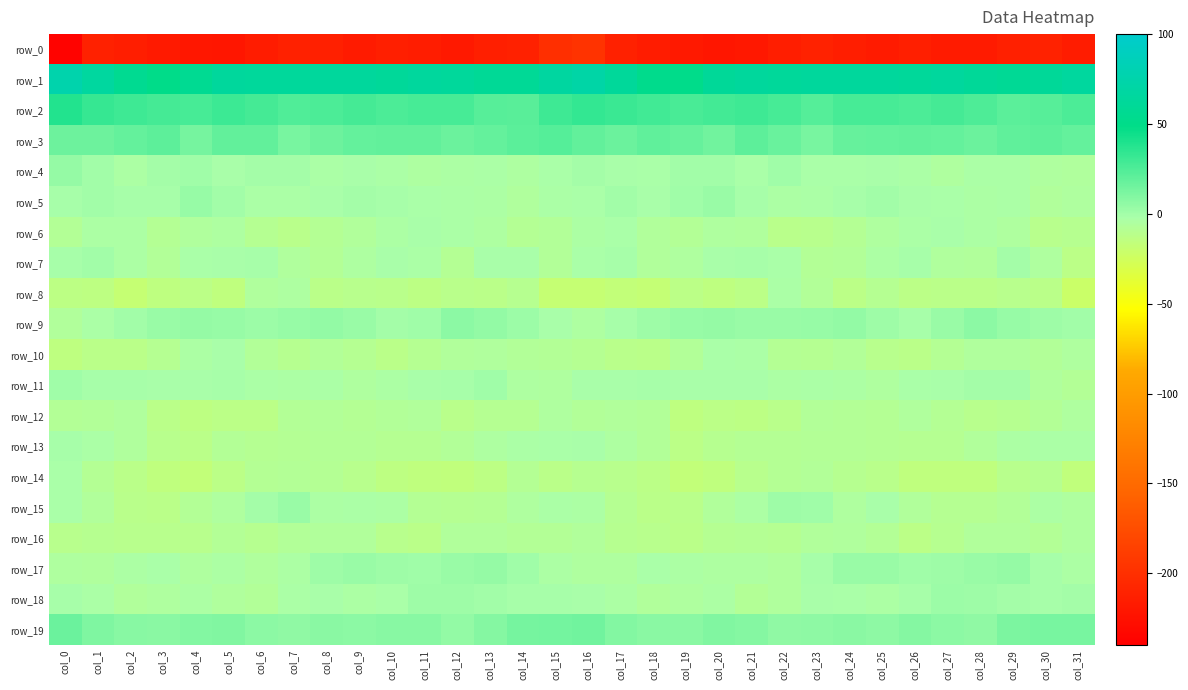

At which category is the sum across all series the highest?

col_16